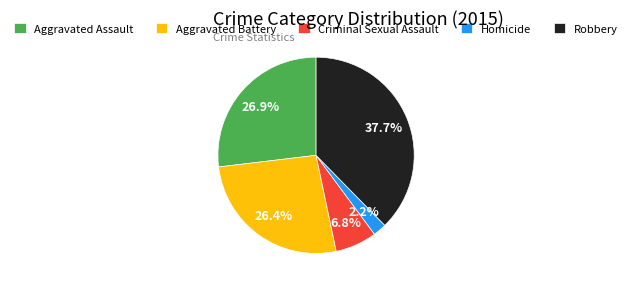

Does Aggravated Battery represent more than half of the total?

No